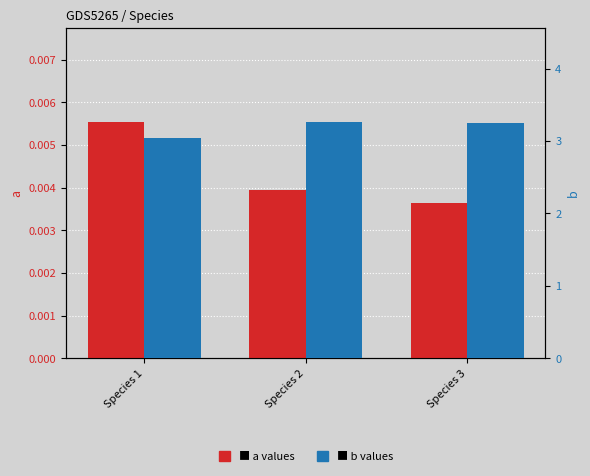

At Species 2, list the series in order from largest to smallest.

b, a